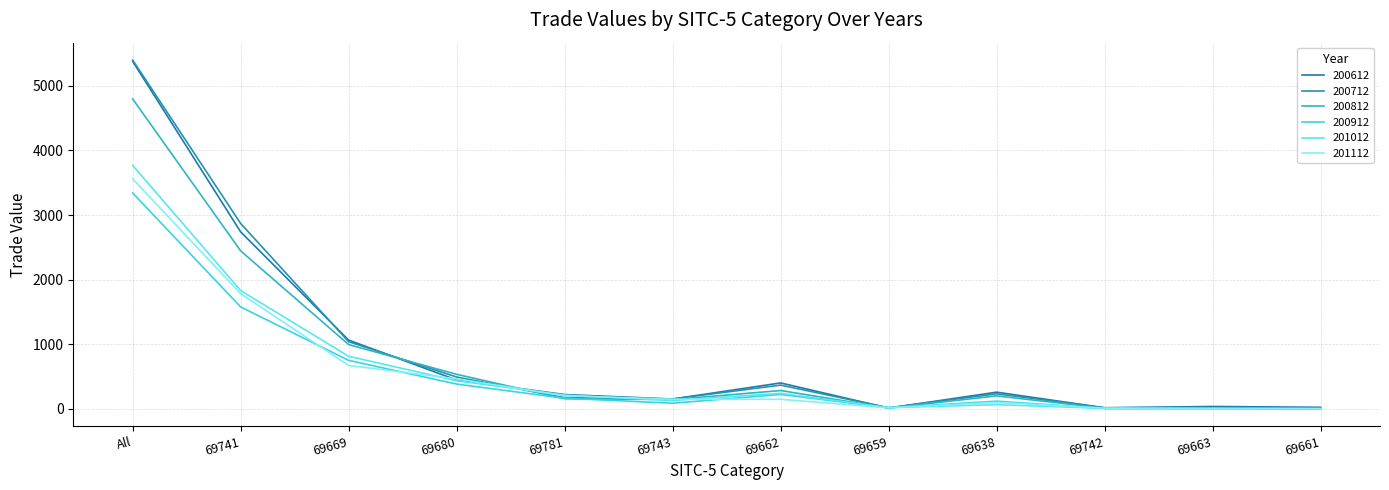

How many lines are shown in the chart?

6